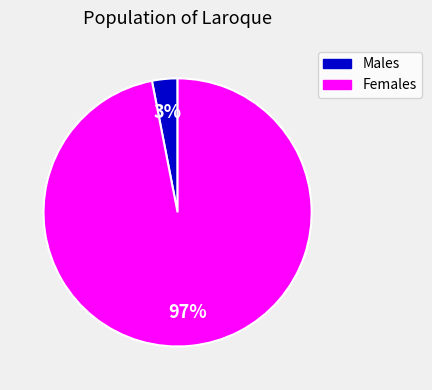

To the nearest percent, what is the difference between the largest and smallest slice percentages?

94%